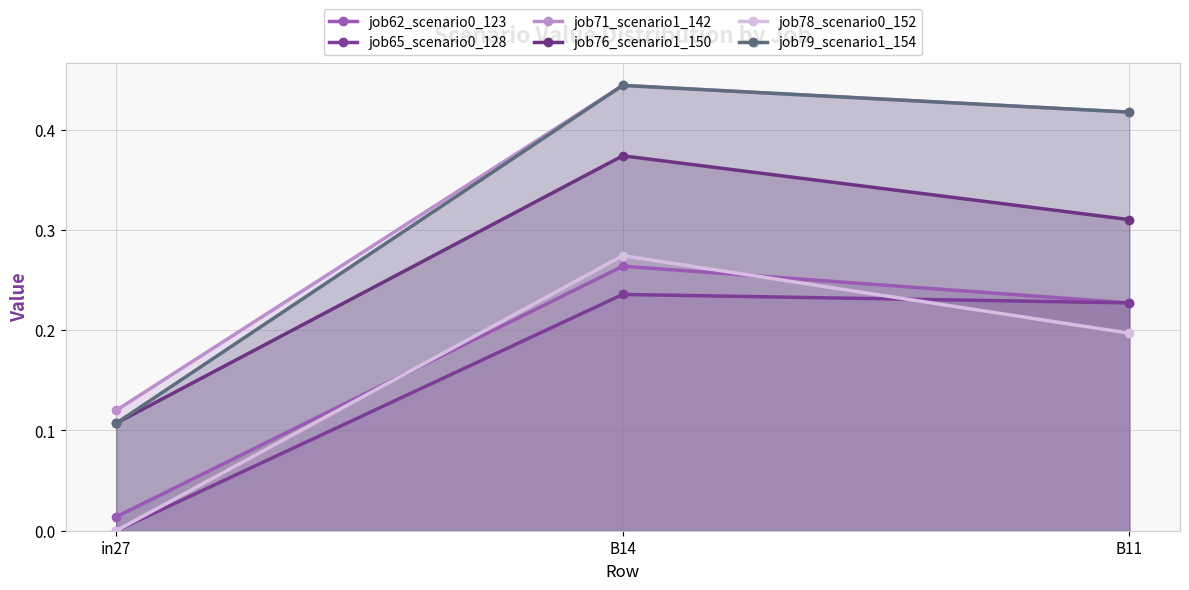

What is the difference between the maximum and minimum values in the job65_scenario0_128 series?

0.2